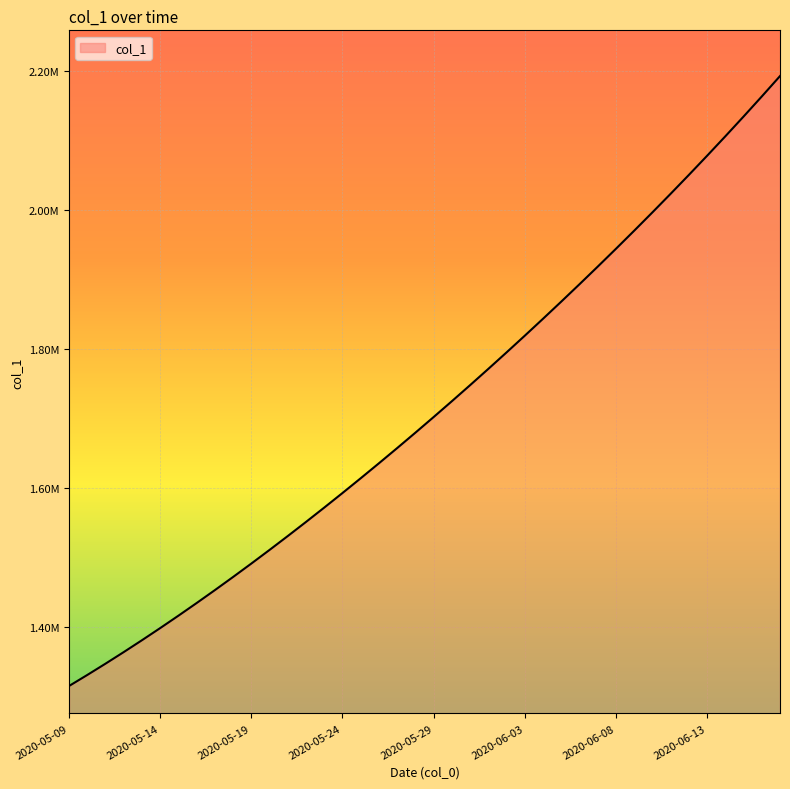

What is the difference between the maximum and second lowest values?

861240.4